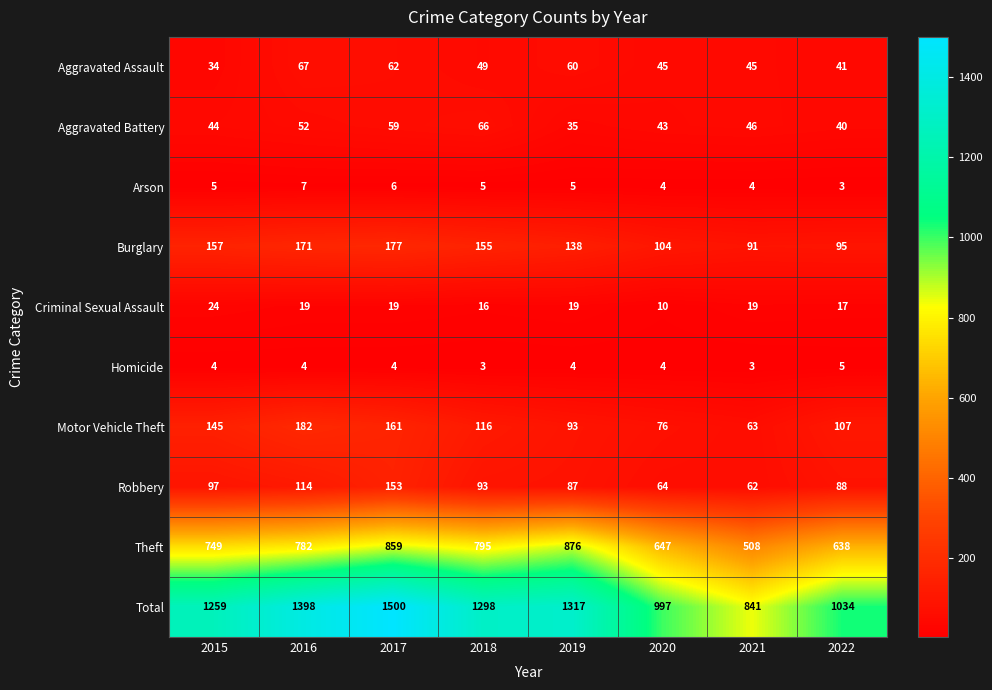

Rank the series by their maximum value, from lowest to highest.

Homicide, Arson, Criminal Sexual Assault, Aggravated Battery, Aggravated Assault, Robbery, Burglary, Motor Vehicle Theft, Theft, Total